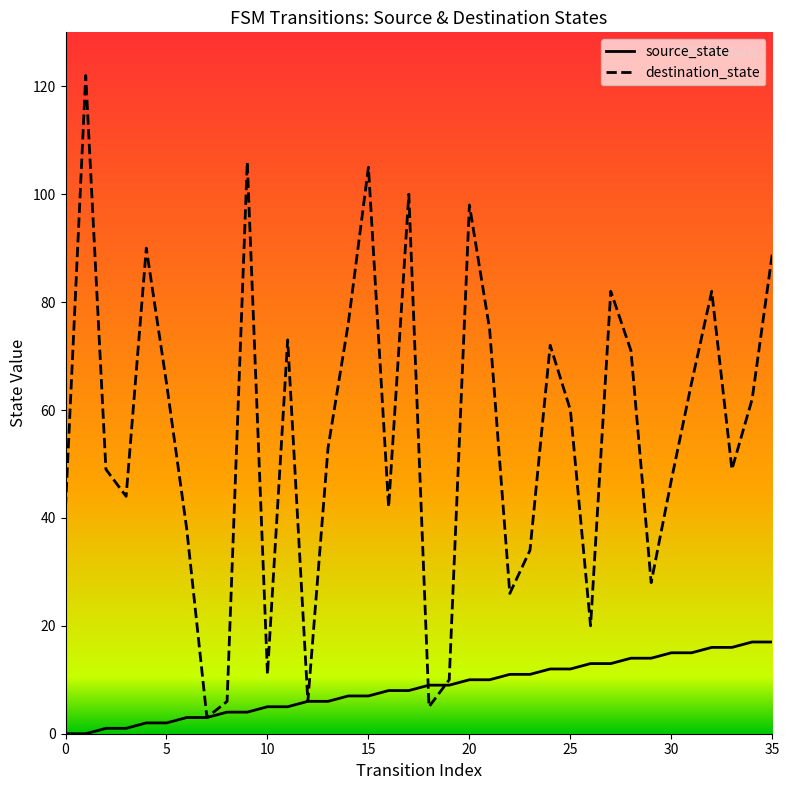

Which series has the widest spread of values?

destination_state